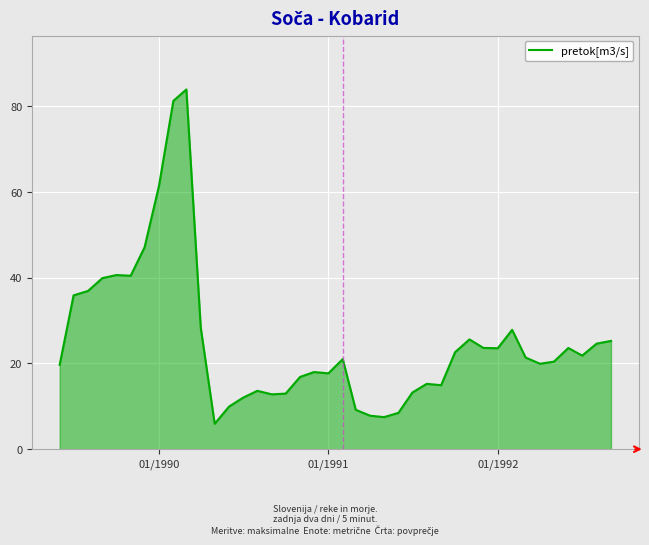

What is the difference between the maximum and minimum values?

78.0